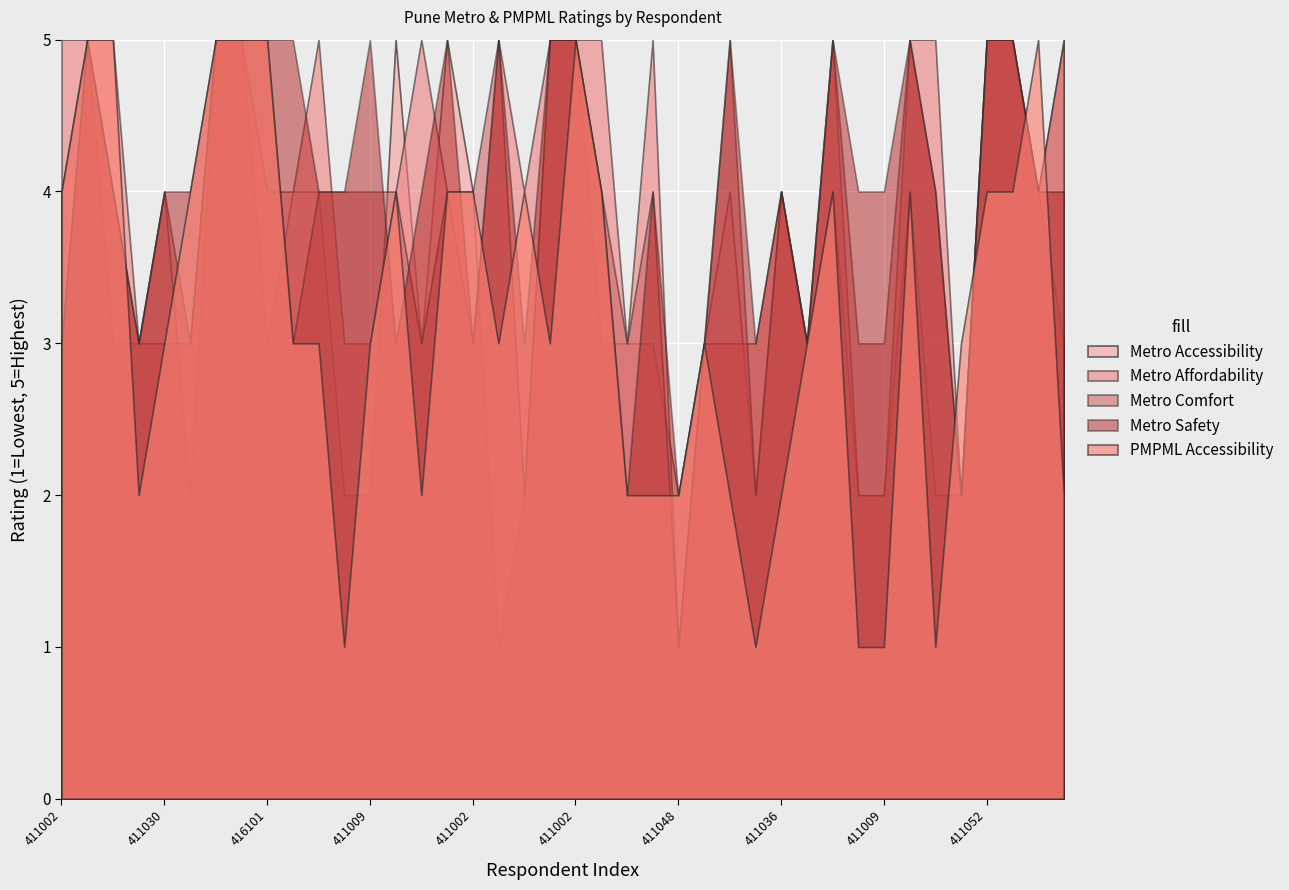

What is the lowest value of the Metro Accessibility series?

1